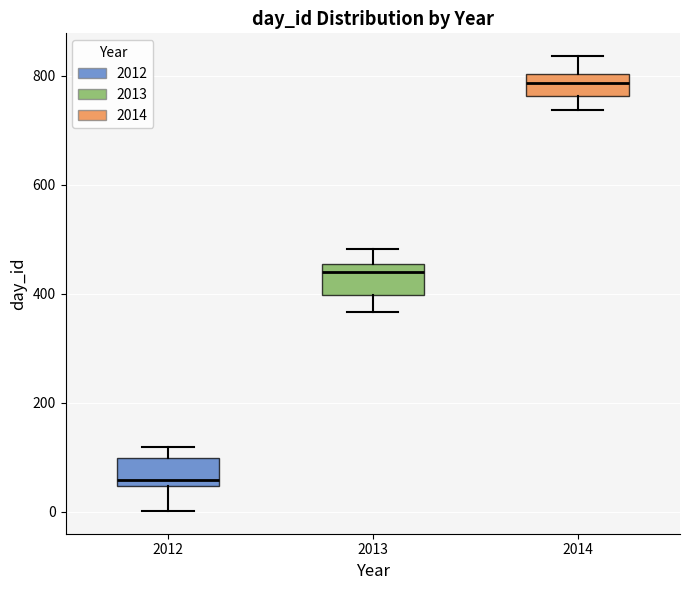

Where does the median line of the box at x = 2014 sit on the y-axis? The values are not printed on the chart, so give them approximately, as read against the axis.

780